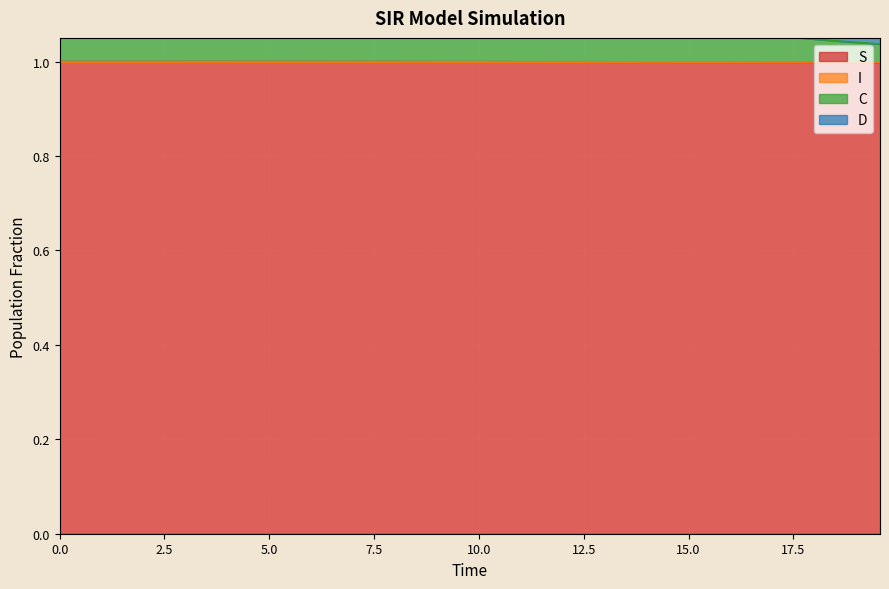

What is the maximum value for S?

1.0